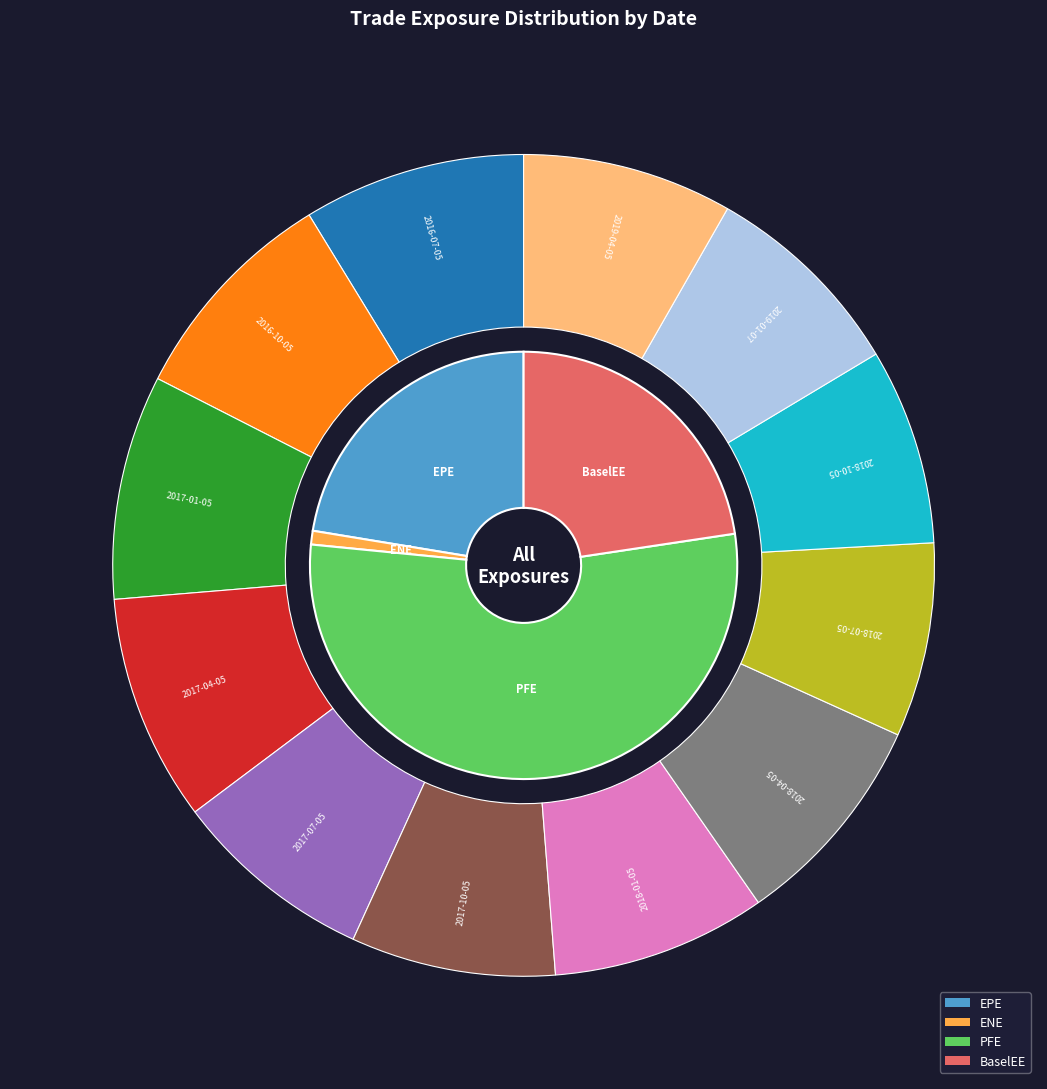

Is there a majority slice in this chart?

No